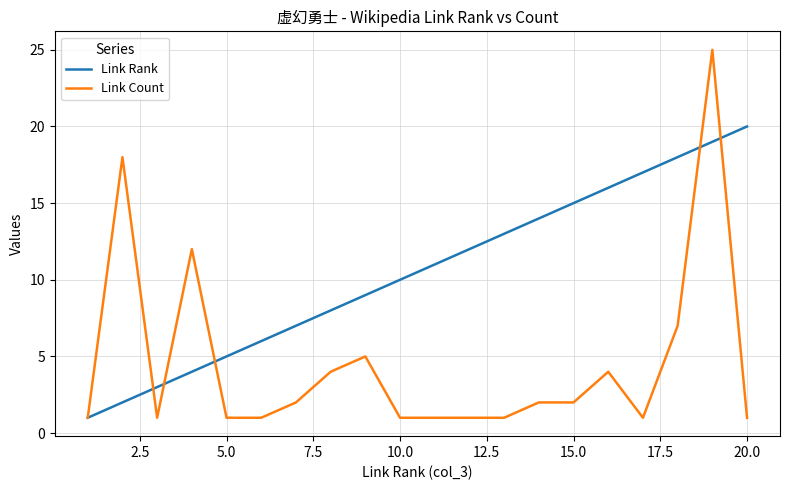

What is the sum of all Link Rank values?

210